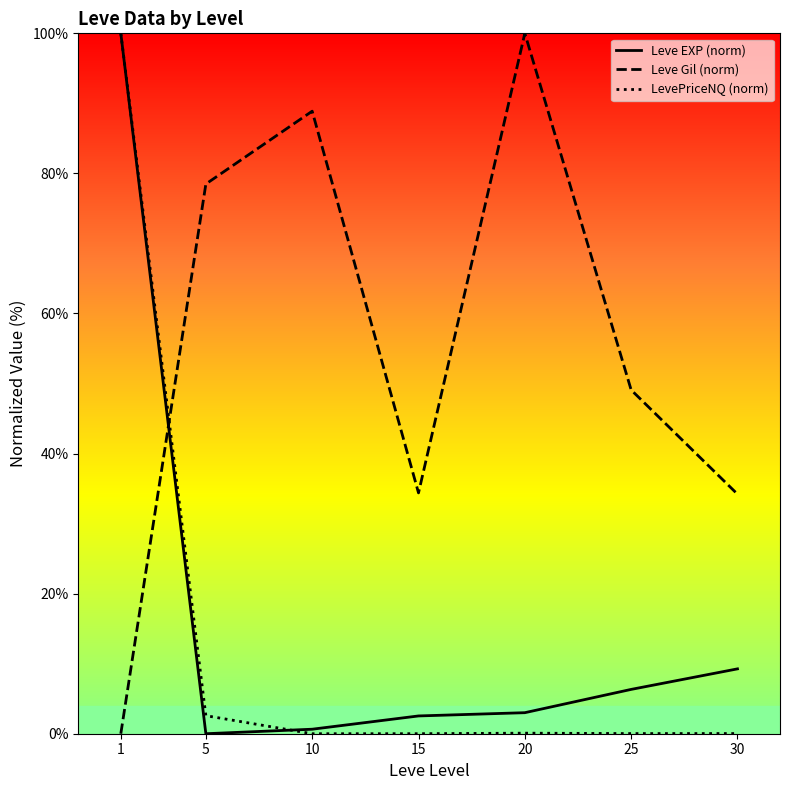

How many times do LevePriceNQ (norm) and Leve EXP (norm) cross each other?

1